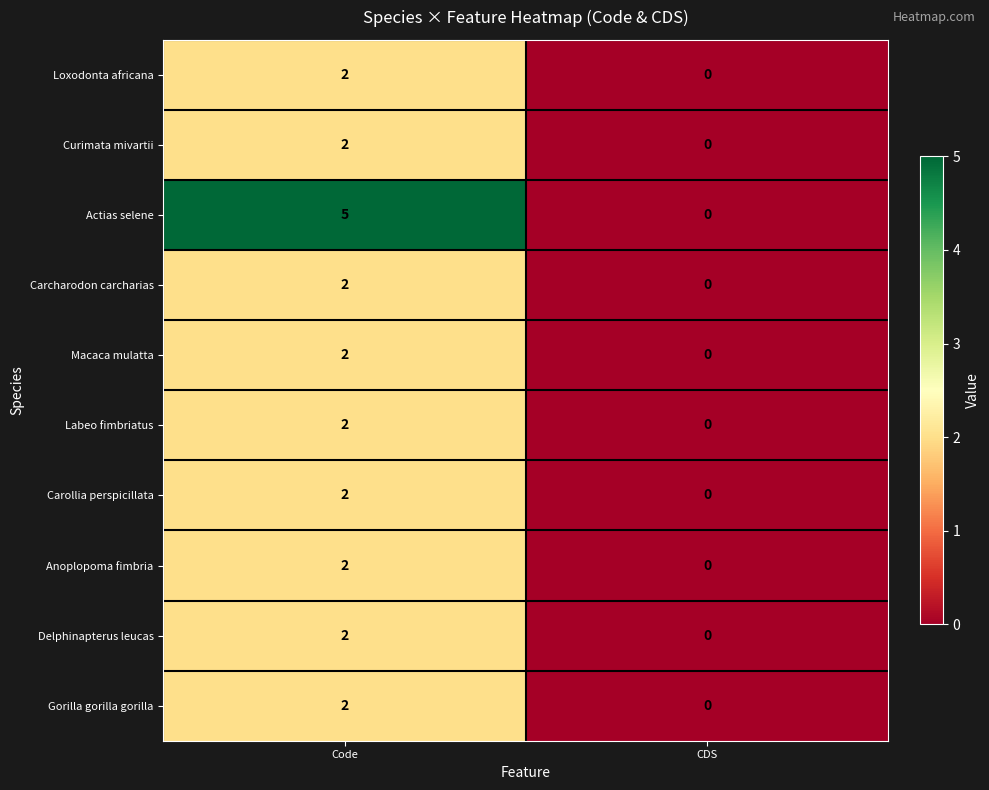

What is the approximate value of Actias selene at Code?

5